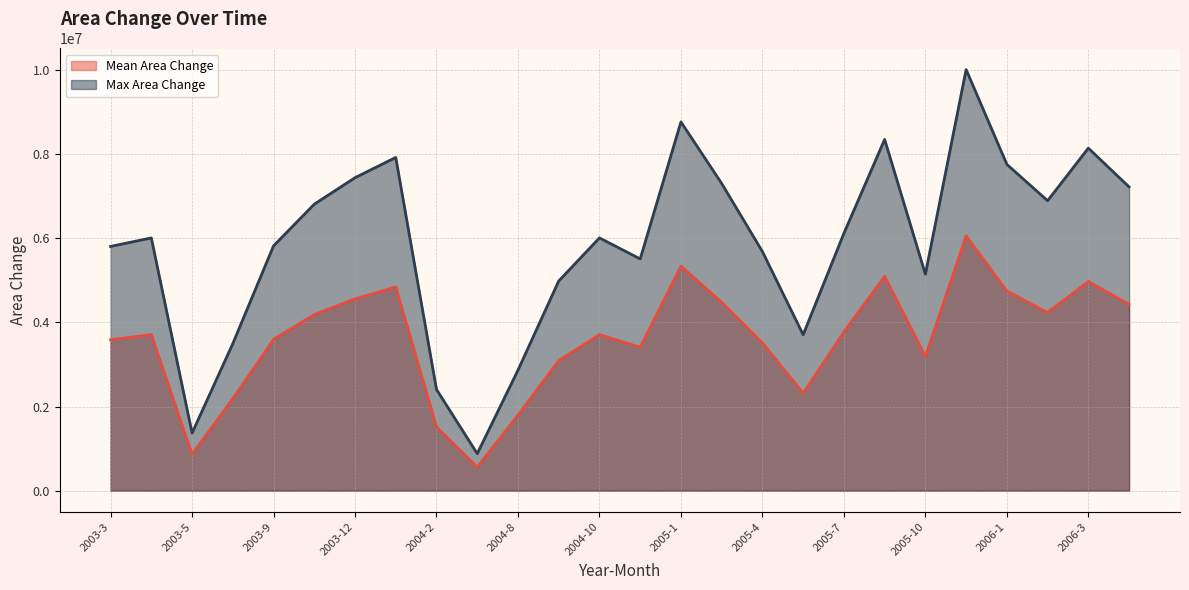

How many data points in Mean Area Change are above 3709800?

12